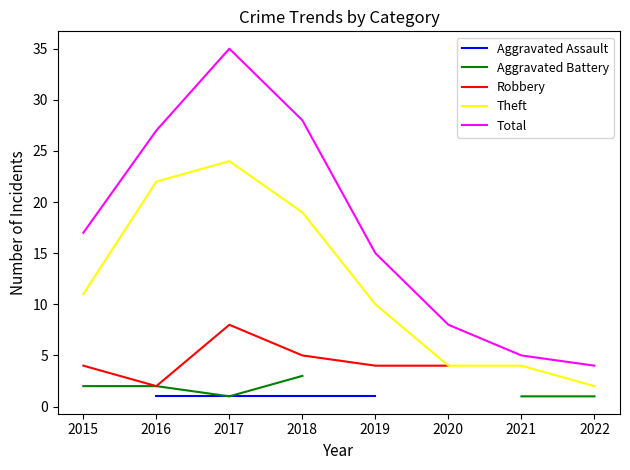

How many lines are shown in the chart?

5